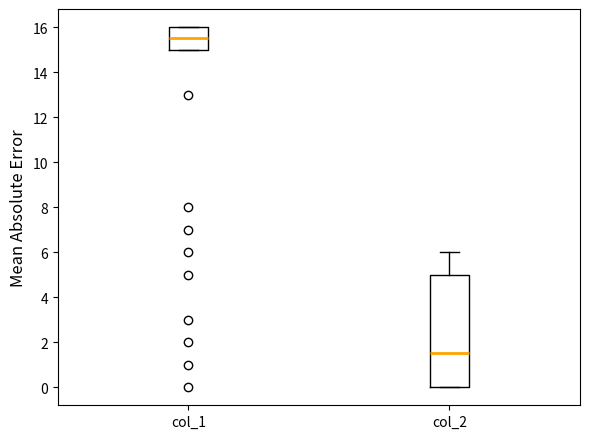

Comparing the boxes themselves (not the whiskers), which one is the tallest?

col_2